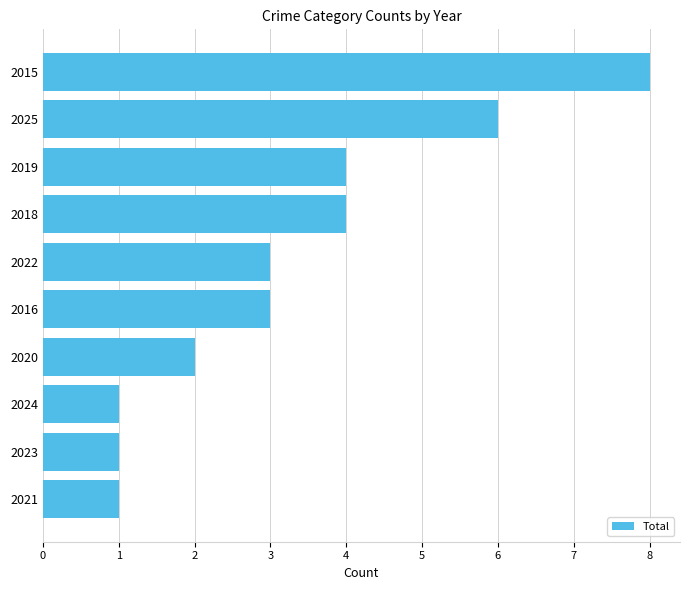

What is the sum of all values?

33